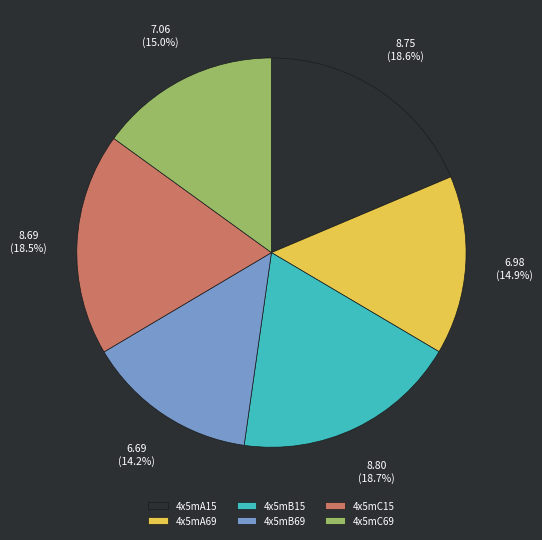

Does any single category account for the majority?

No